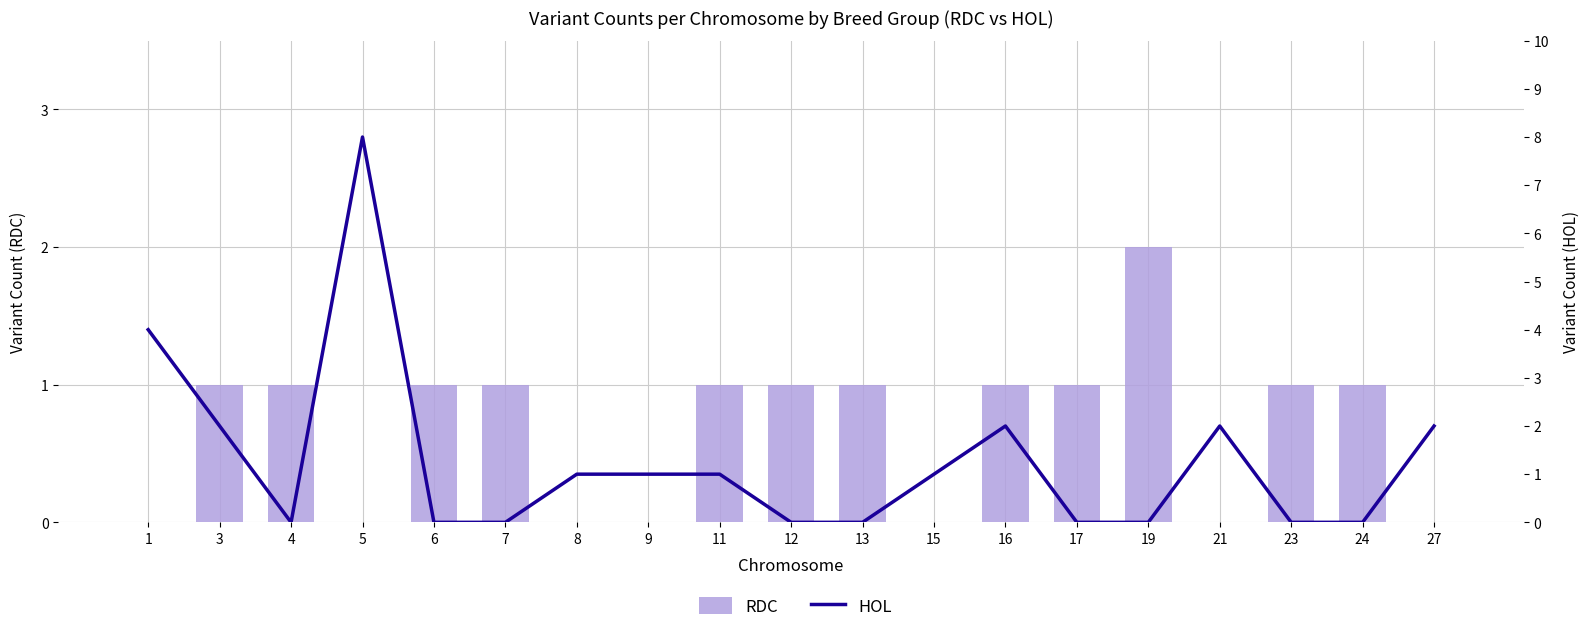

Reading right to left, list all the values displayed in this chart.

RDC: 27=0	24=1	23=1	21=0	19=2	17=1	16=1	15=0	13=1	12=1	11=1	9=0	8=0	7=1	6=1	5=0	4=1	3=1	1=0
HOL: 27=2	24=0	23=0	21=2	19=0	17=0	16=2	15=1	13=0	12=0	11=1	9=1	8=1	7=0	6=0	5=8	4=0	3=2	1=4